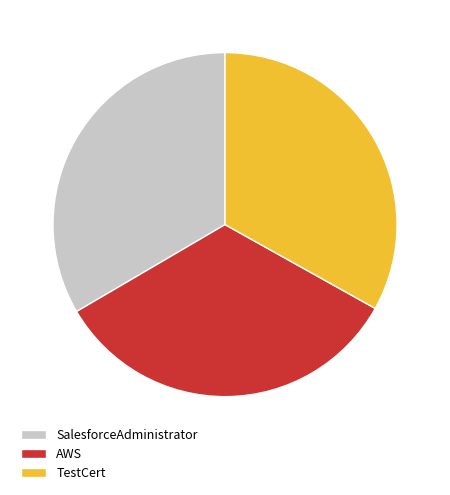

Does SalesforceAdministrator represent more than half of the total?

No